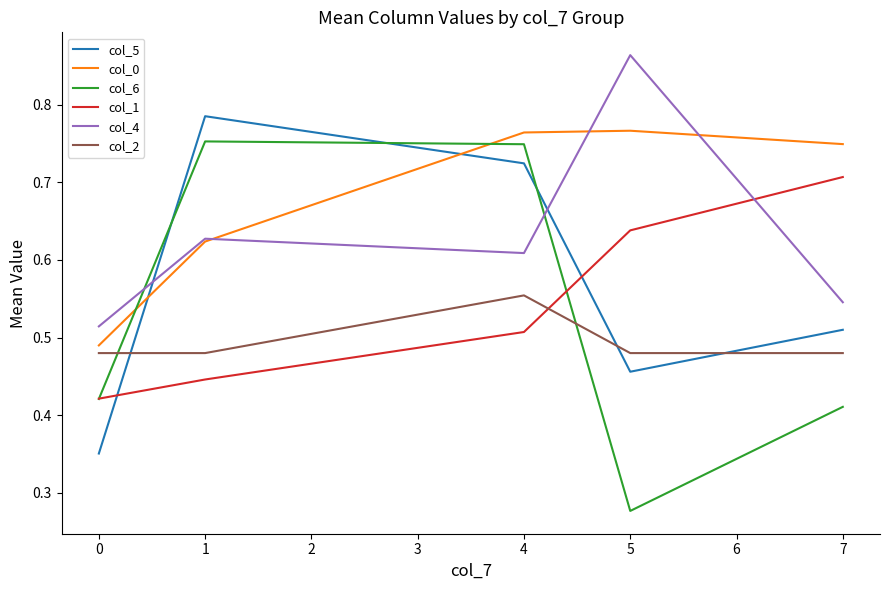

Between 0 and 1, which series saw the biggest shift?

col_5